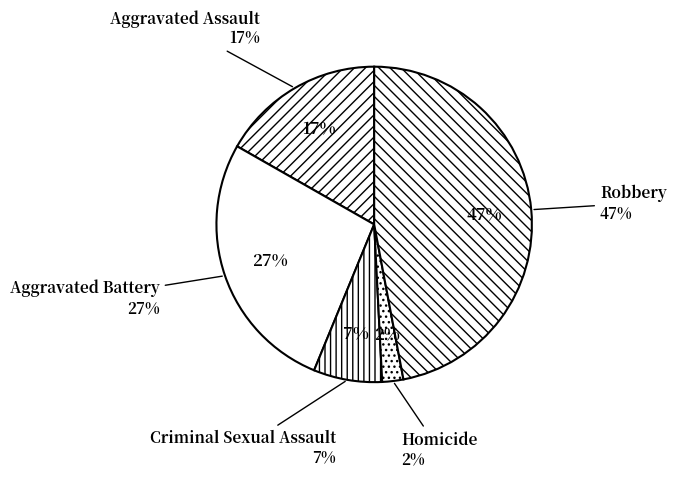

What percentage is the Robbery slice, to the nearest percent?

47%